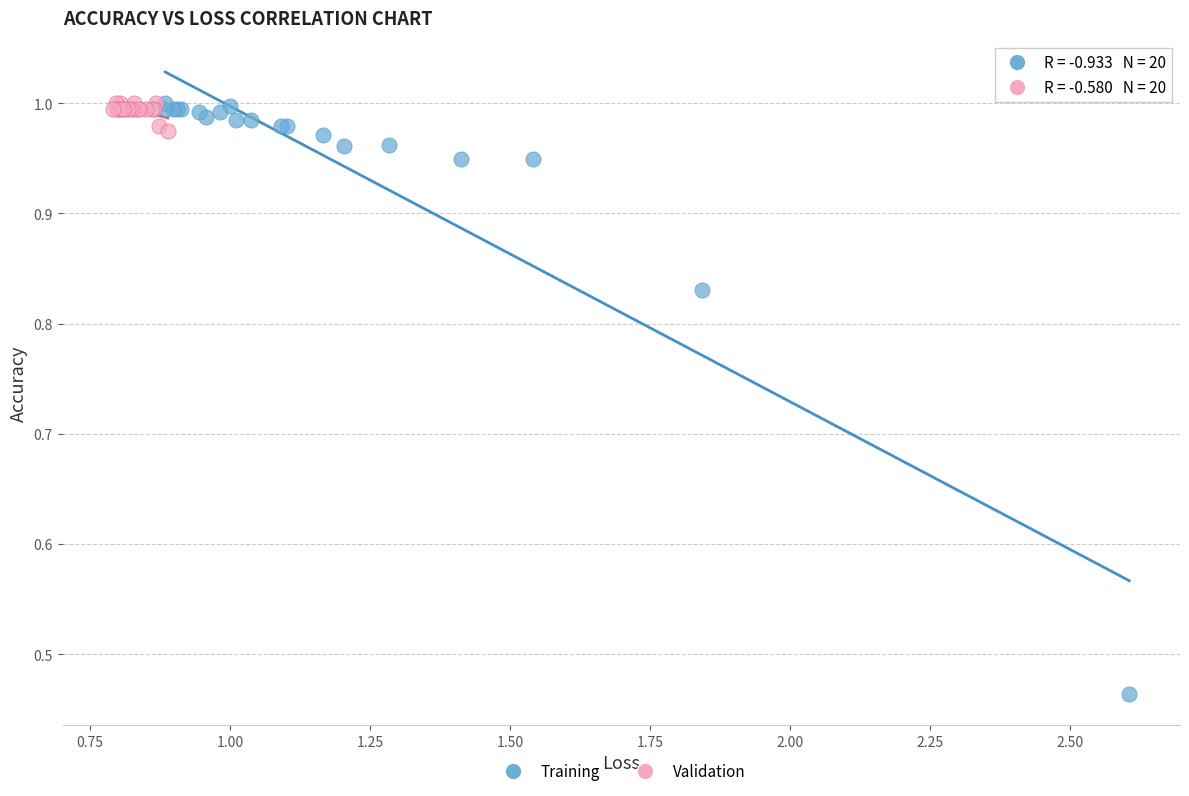

Which series contains the lowest Y value?

Training